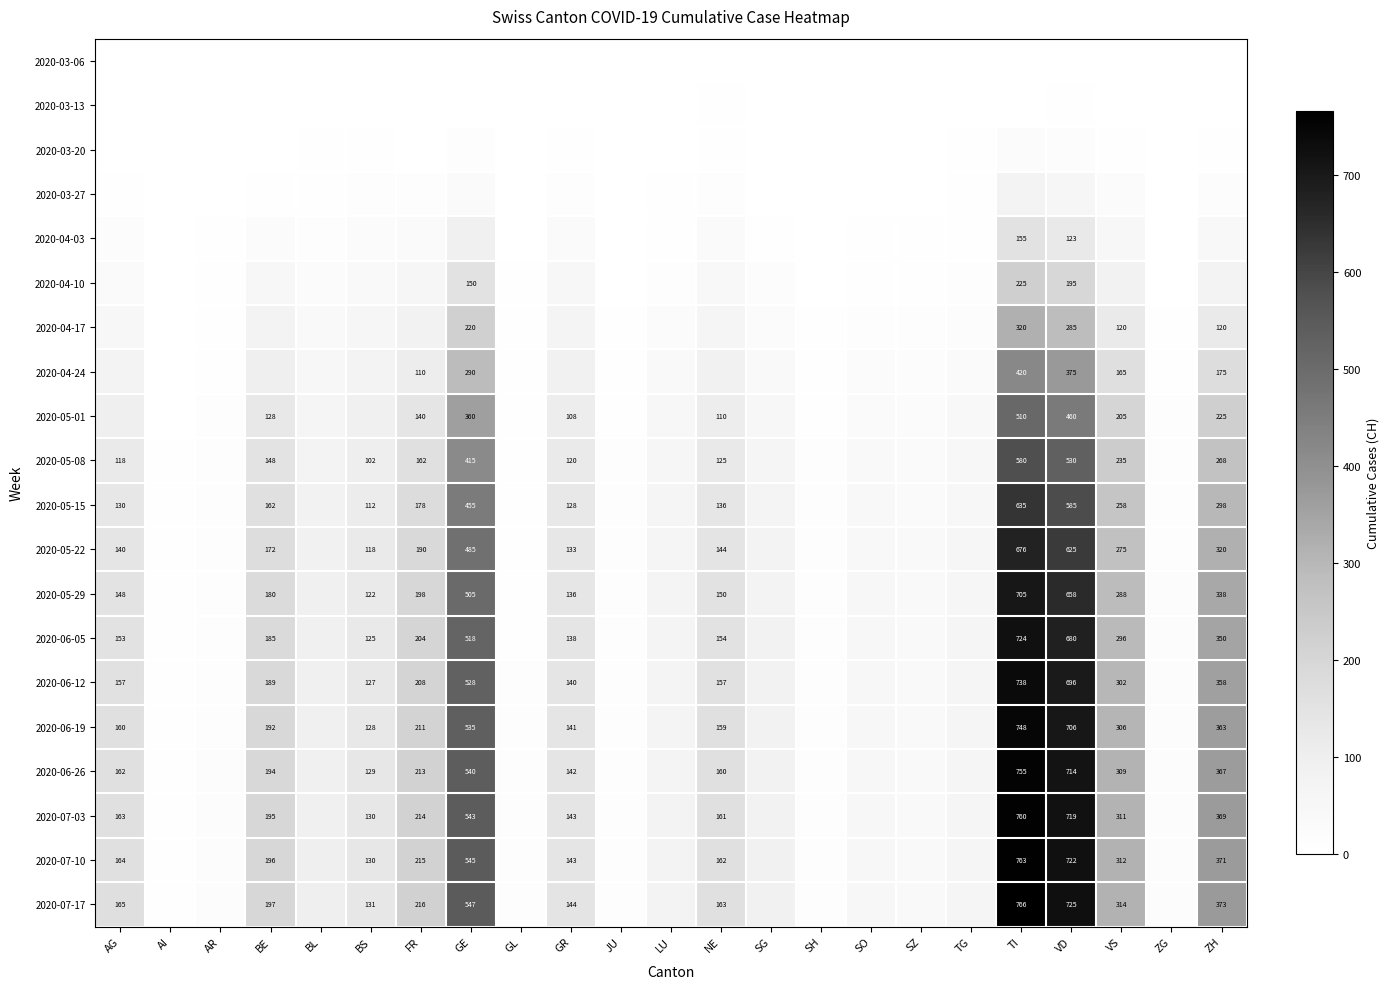

At how many categories does at least one series exceed 668?

2